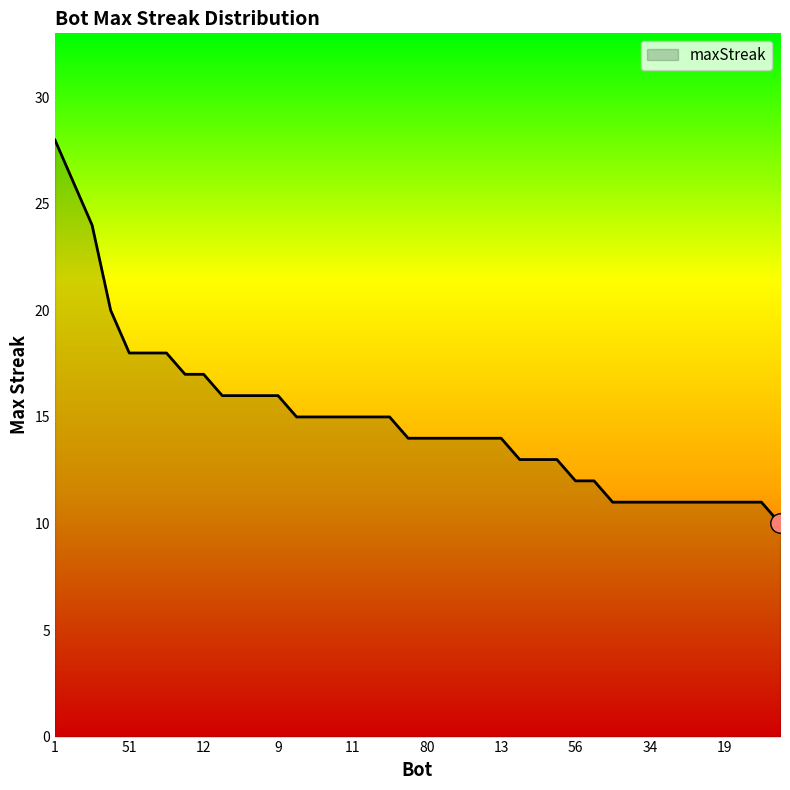

What is the difference between the maximum and minimum values?

18